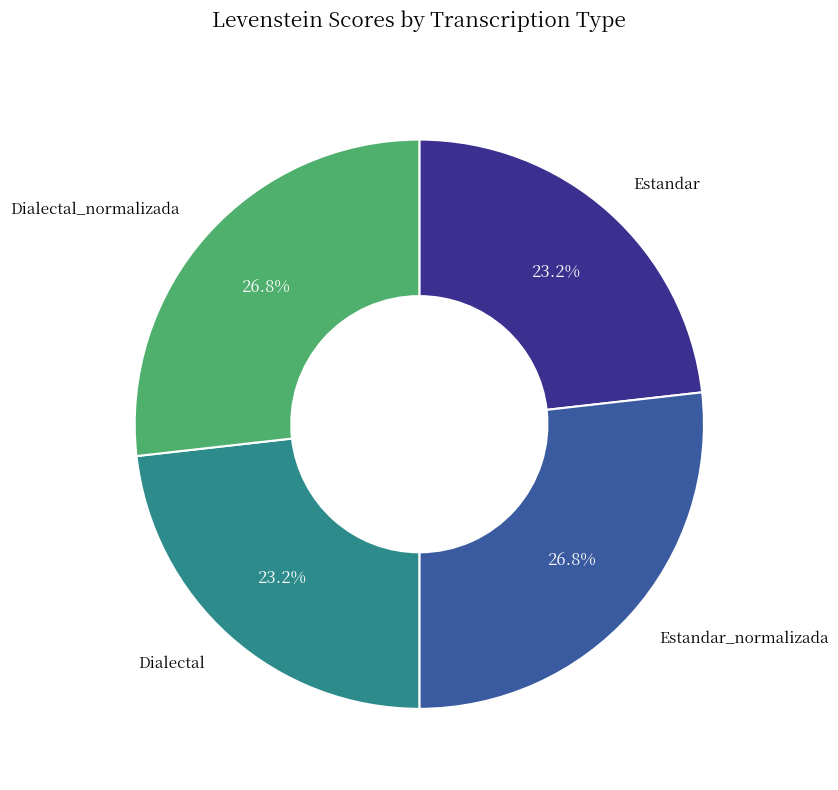

How many segments does this pie chart have?

4